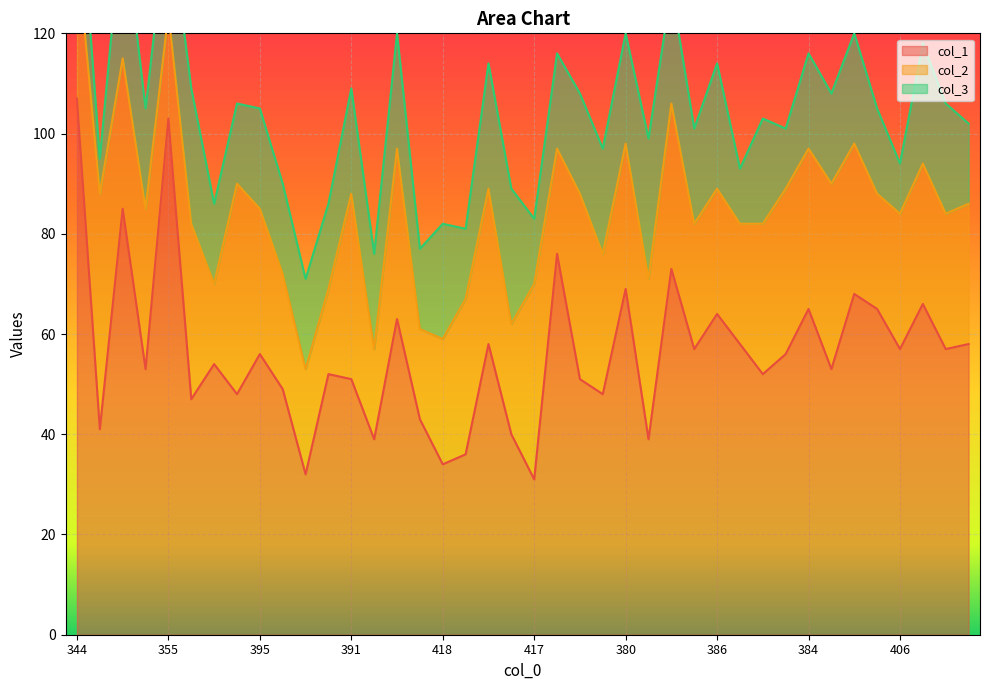

What are all the series names shown in the legend?

col_1, col_2, col_3